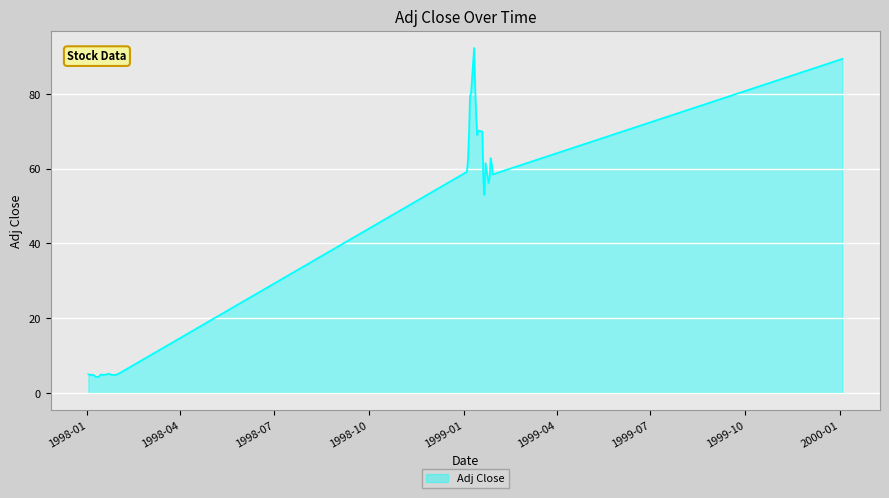

What is the difference between the maximum and minimum values?

88.1